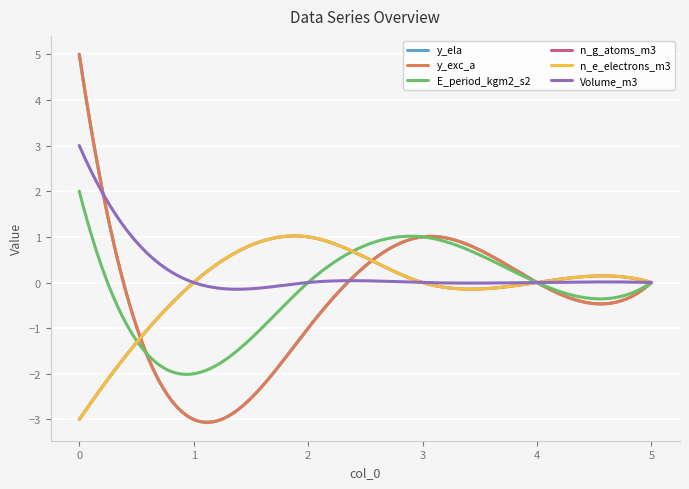

What are all the series names shown in the legend?

y_ela, y_exc_a, E_period_kgm2_s2, n_g_atoms_m3, n_e_electrons_m3, Volume_m3